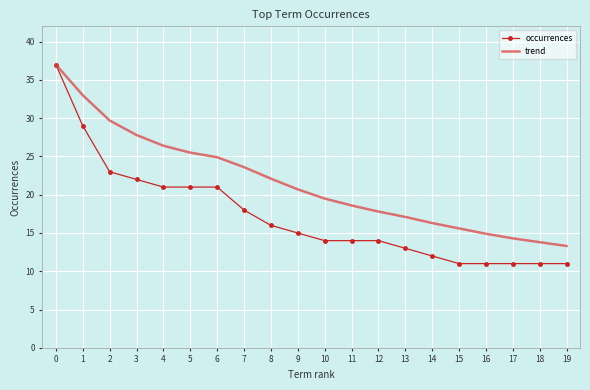

What is the approximate value of occurrences at 5?

21.0